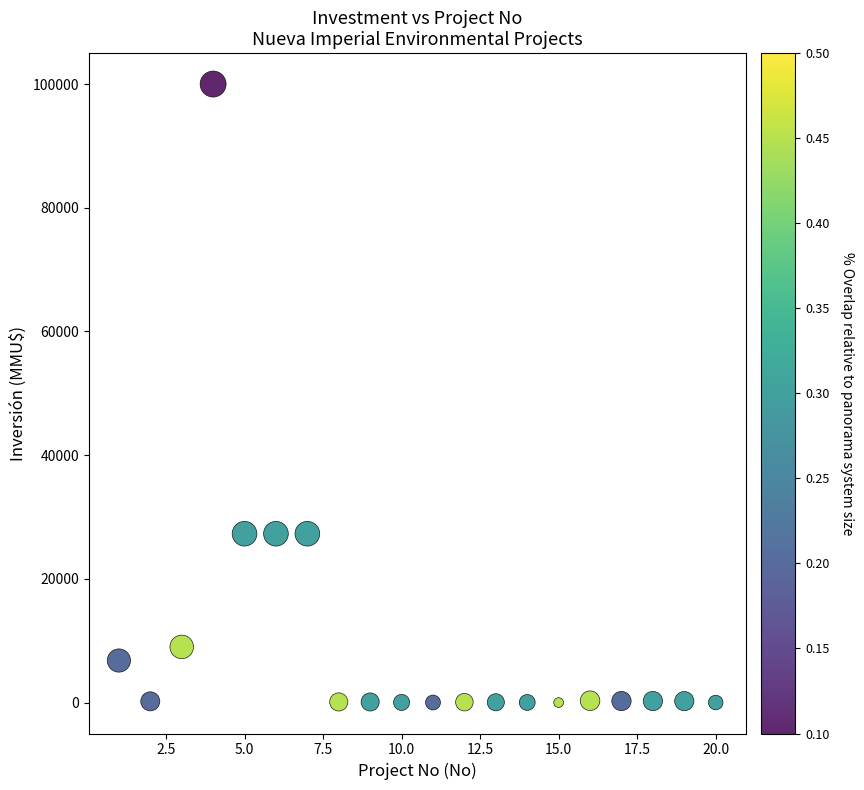

What is the range of Y values (max minus min)?

100000